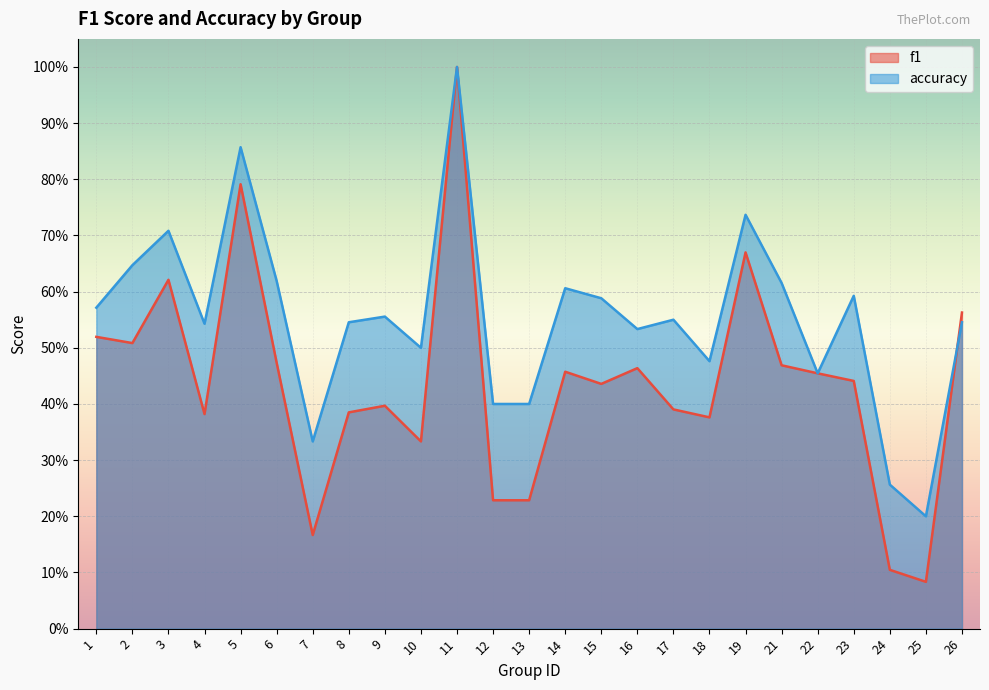

Reading left to right, what are all the values shown in this chart?

f1: 0.5	0.5	0.6	0.4	0.8	0.5	0.2	0.4	0.4	0.3	1.0	0.2	0.2	0.5	0.4	0.5	0.4	0.4	0.7	0.5	0.5	0.4	0.1	0.1	0.6
accuracy: 0.6	0.6	0.7	0.5	0.9	0.6	0.3	0.5	0.6	0.5	1.0	0.4	0.4	0.6	0.6	0.5	0.6	0.5	0.7	0.6	0.5	0.6	0.3	0.2	0.5